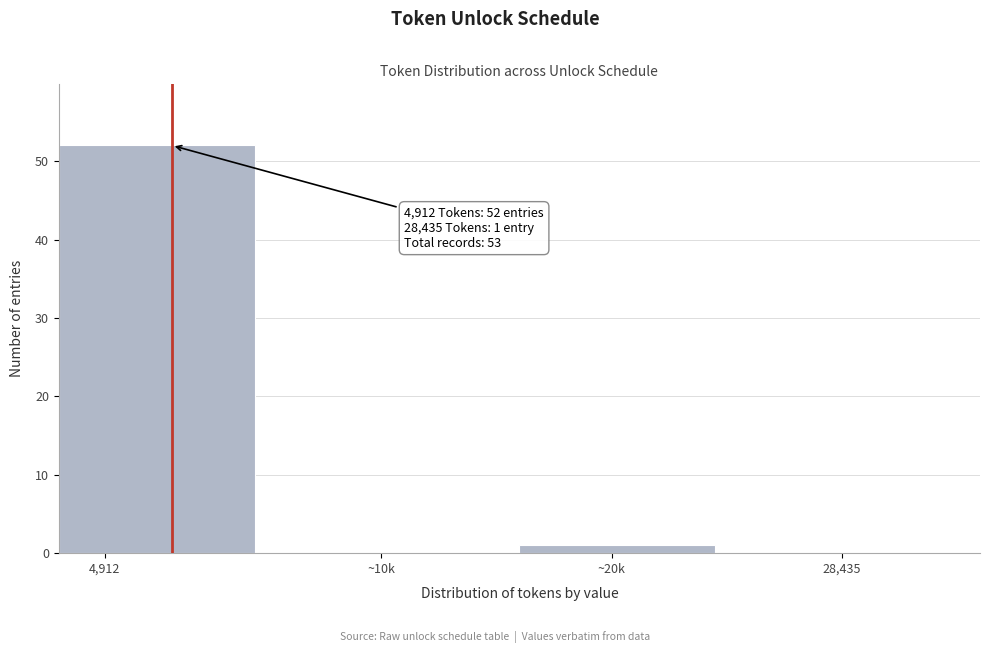

Reading left to right, list all the values displayed in this chart.

4,912=52	~10k=0	~20k=1	28,435=0